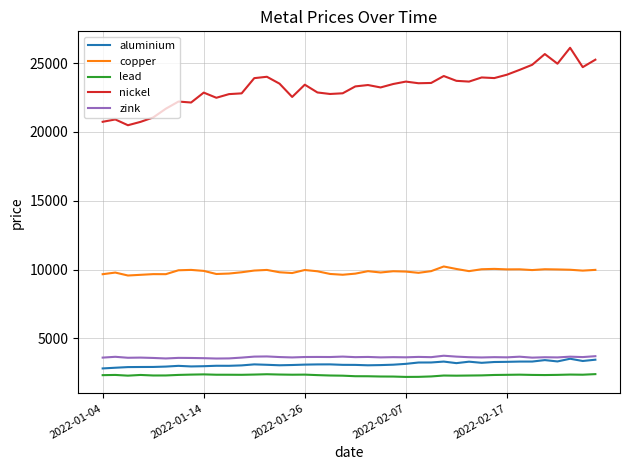

Does the chart have visible grid lines?

Yes